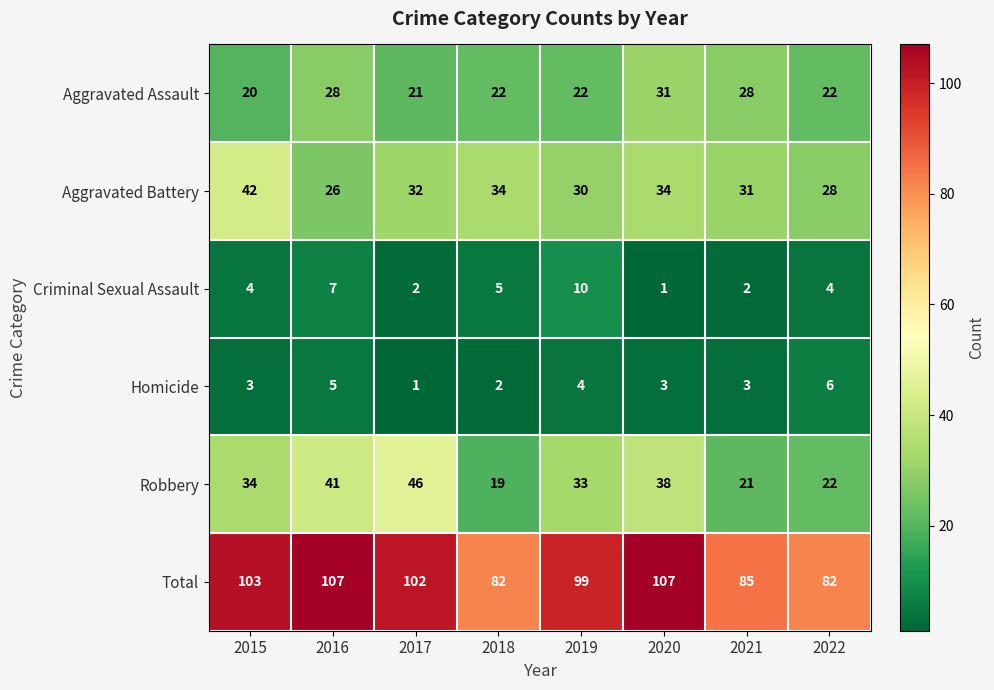

Between 2015 and 2016, which series saw the biggest shift?

Aggravated Battery